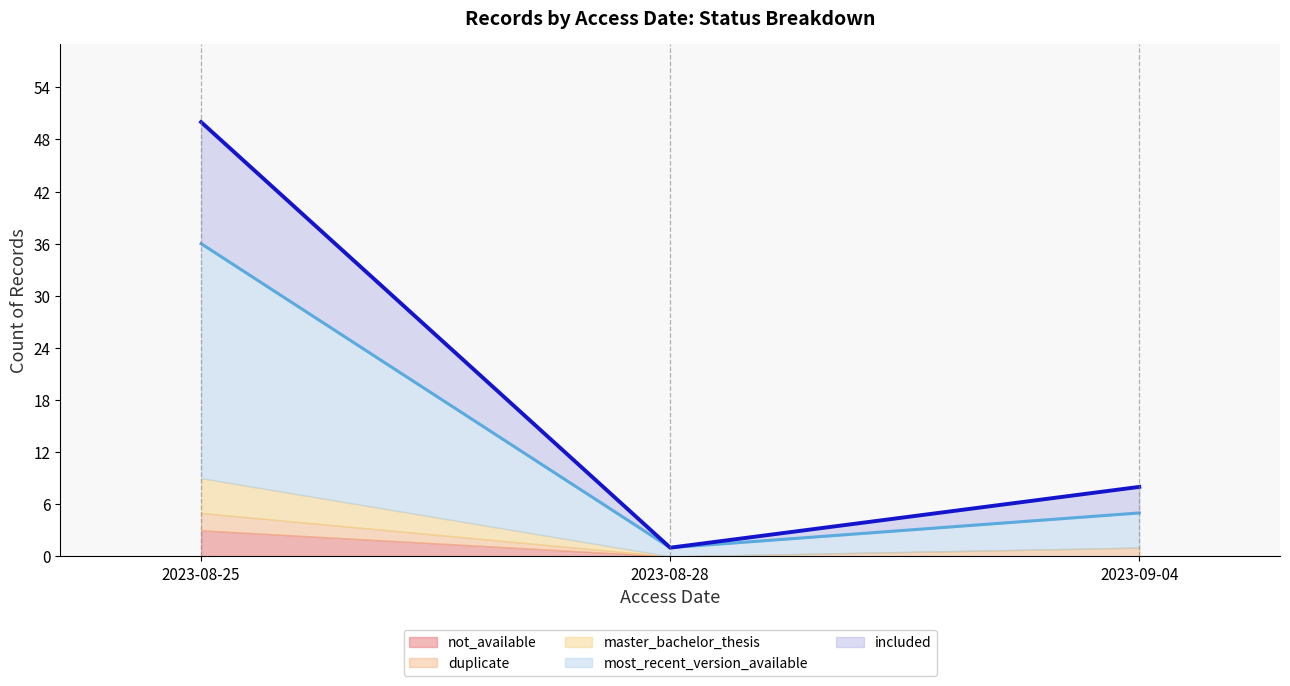

Reading left to right, extract all data points from this chart.

most_recent_version_available (line): 36	1	5
included (line): 50	1	8